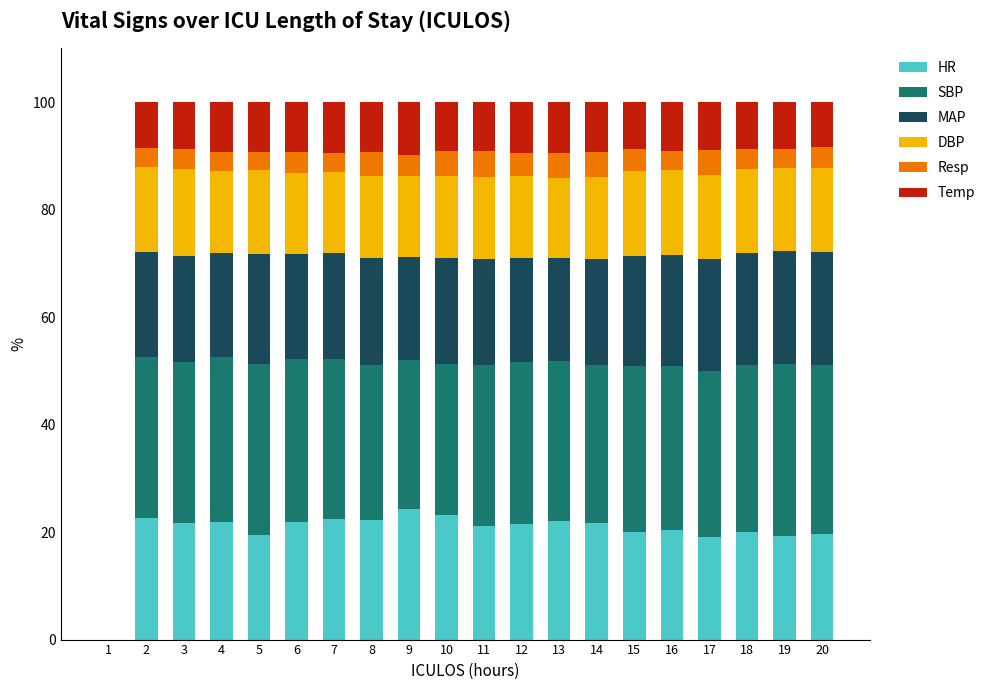

What is the sum of the HR values at 19 and 6?

41.3